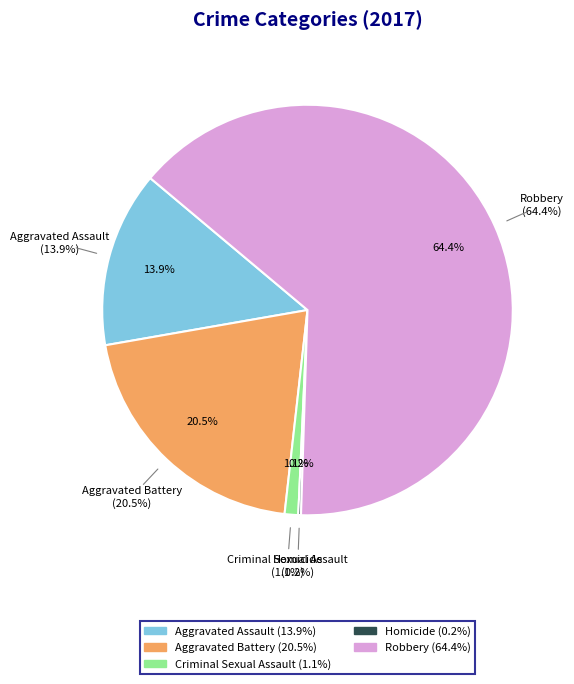

How many segments does this pie chart have?

5